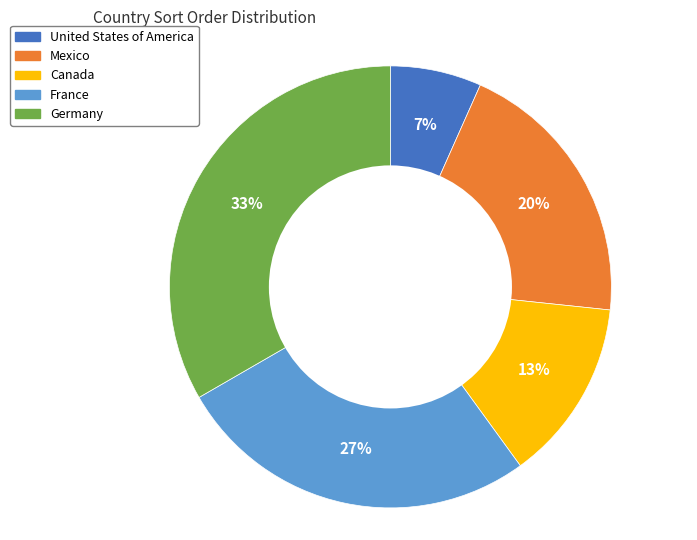

Rank the categories by value from highest to lowest.

Germany, France, Mexico, Canada, United States of America